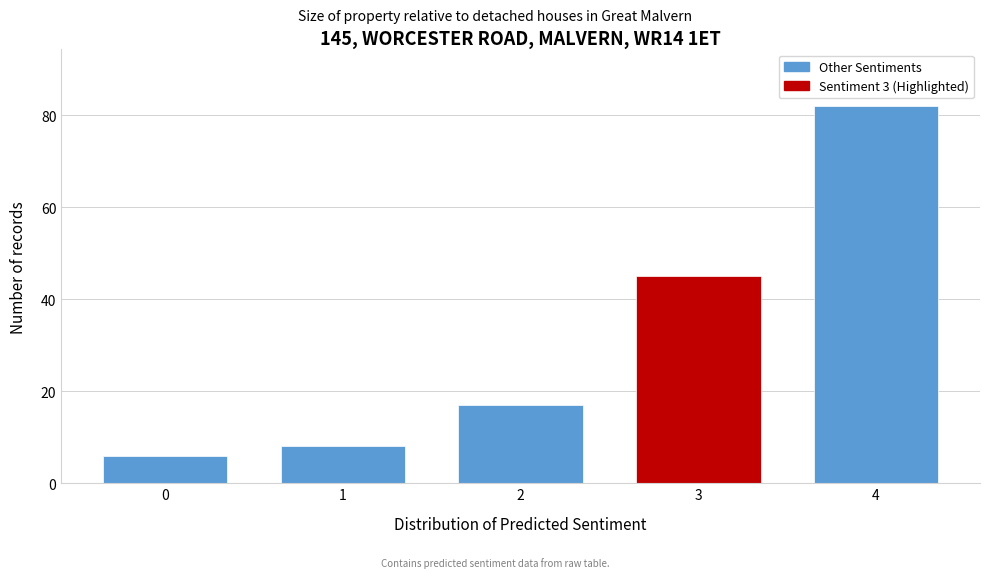

Reading right to left, extract all data points from this chart.

4=82	3=45	2=17	1=8	0=6